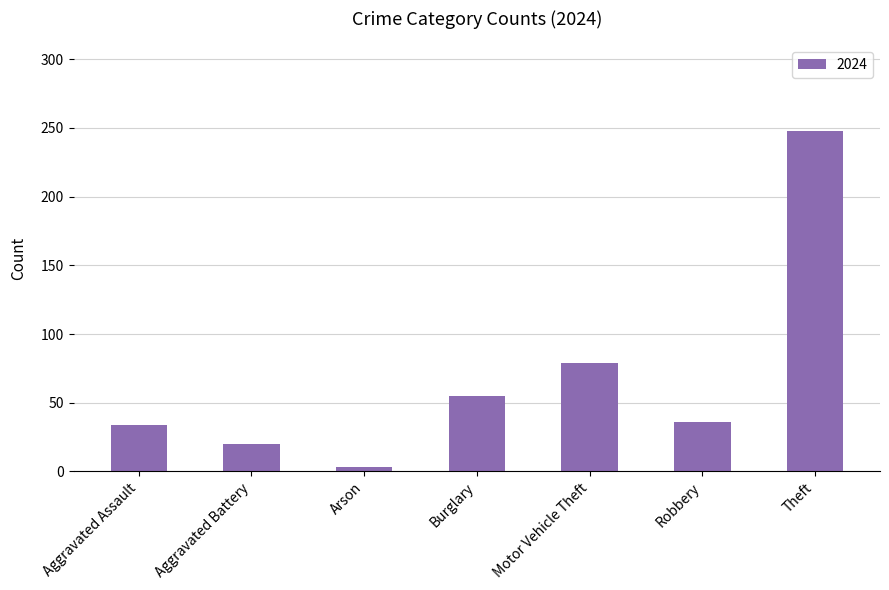

Does the chart contain stacked bars?

No